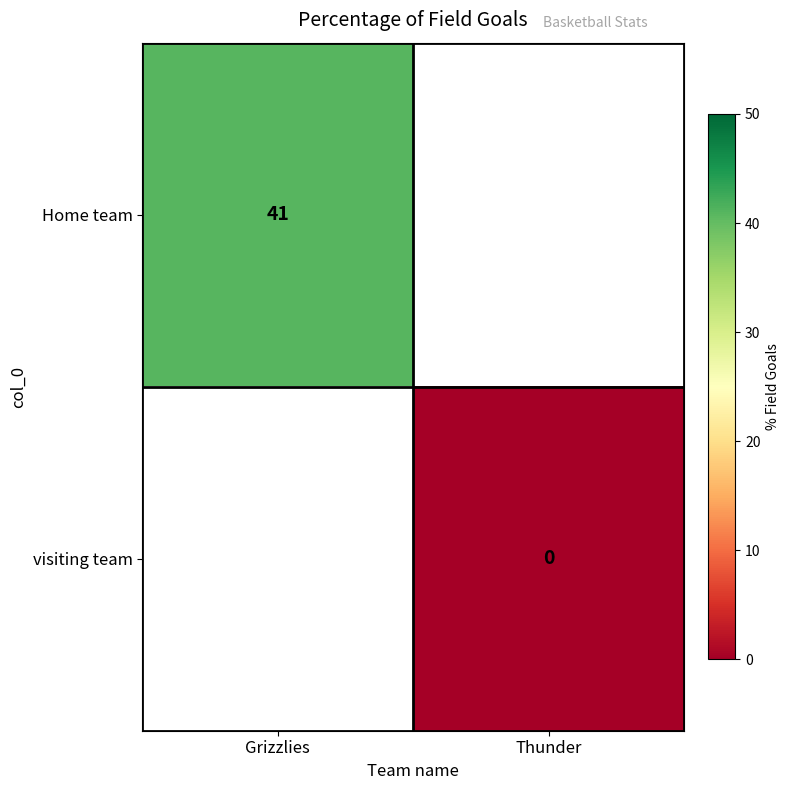

Is the value of visiting team at Thunder greater than the value of Home team at Grizzlies?

No